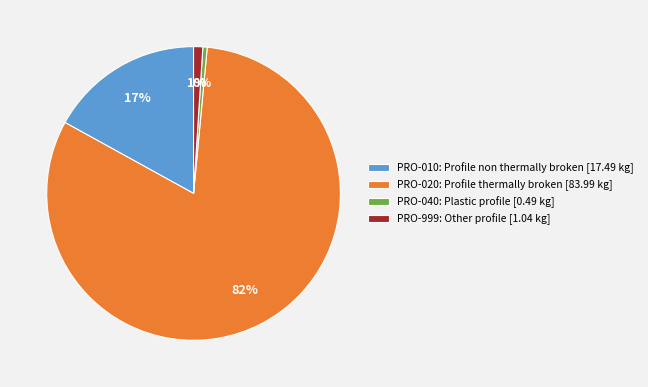

What percentage is the PRO-010: Profile non thermally broken [17.49 kg] slice, to the nearest percent?

17%